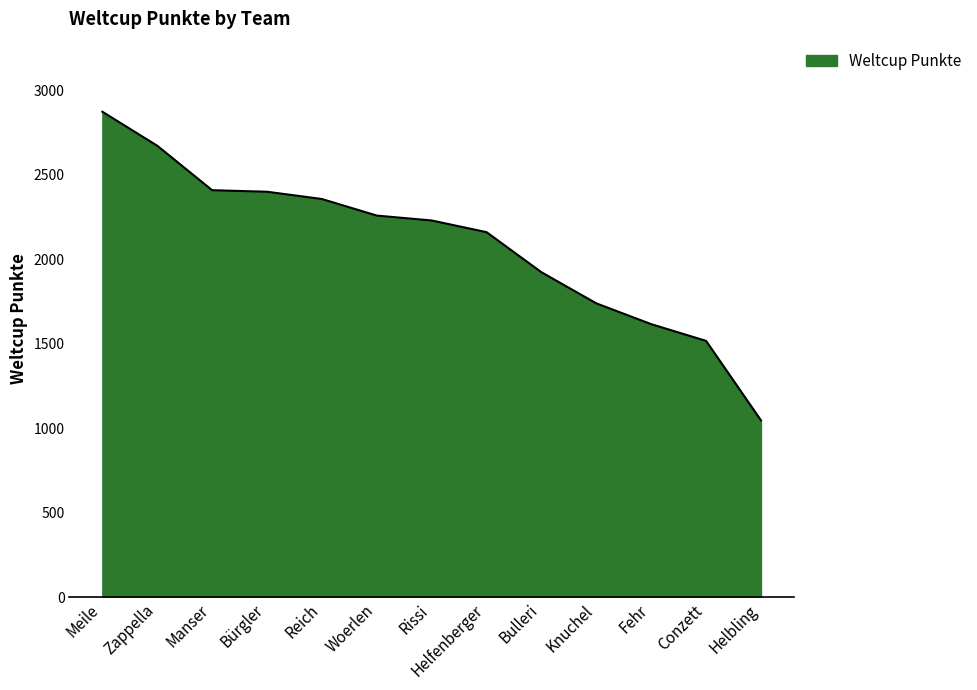

Where is the data nearest to the value 1959?

Bulleri